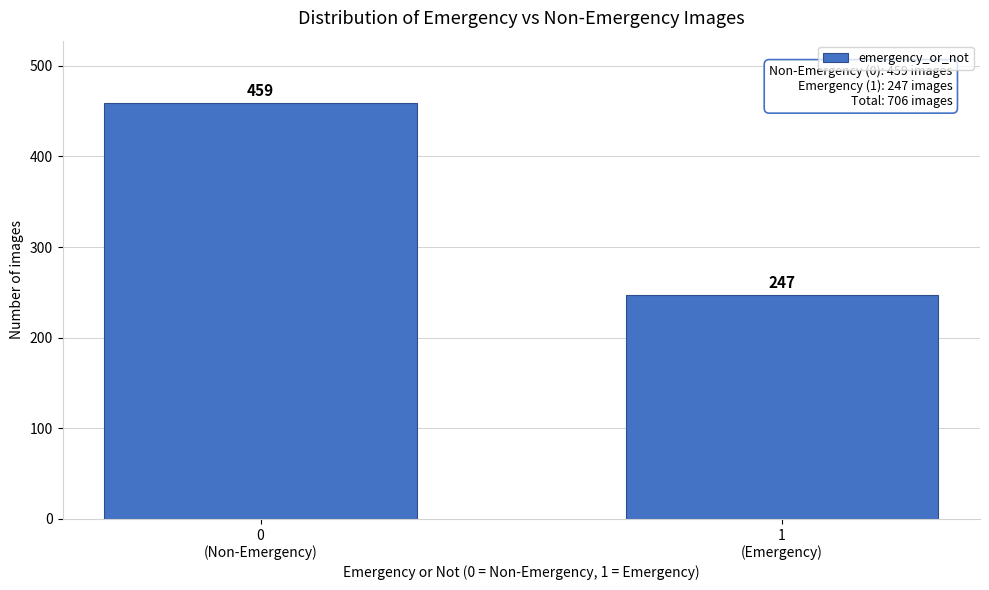

Reading right to left, extract all data points from this chart.

247	459